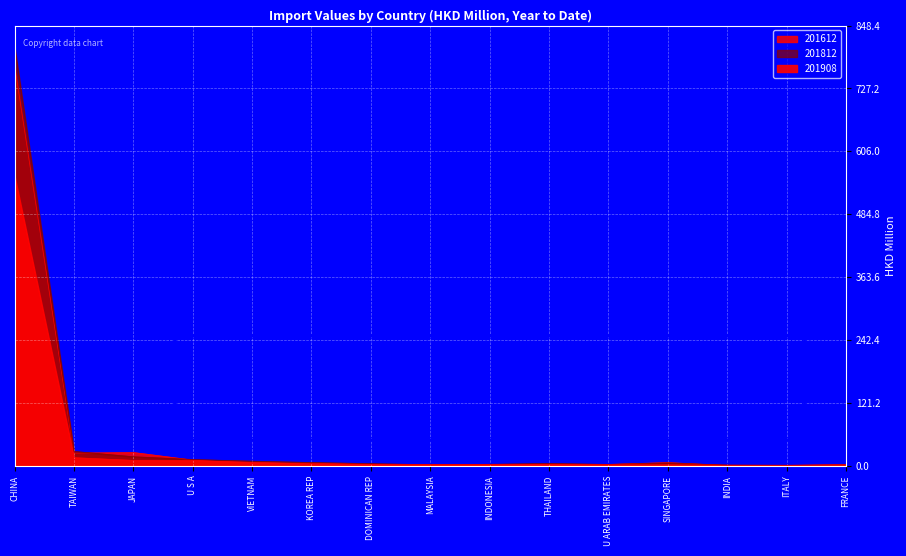

What is the label of the 14th point from the right?

TAIWAN